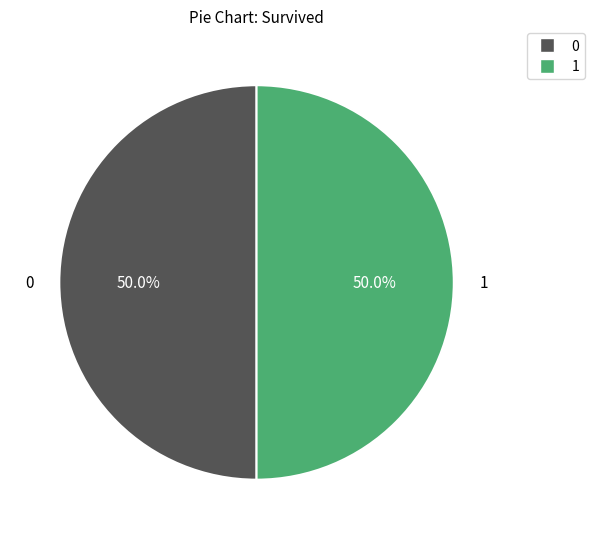

Do 0 and 1 together represent more than half of the pie?

Yes